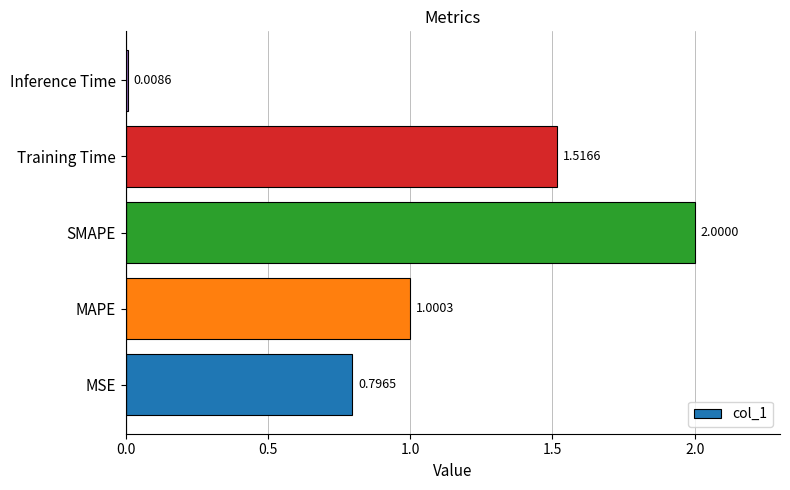

At which label is the value closest to 1?

MAPE